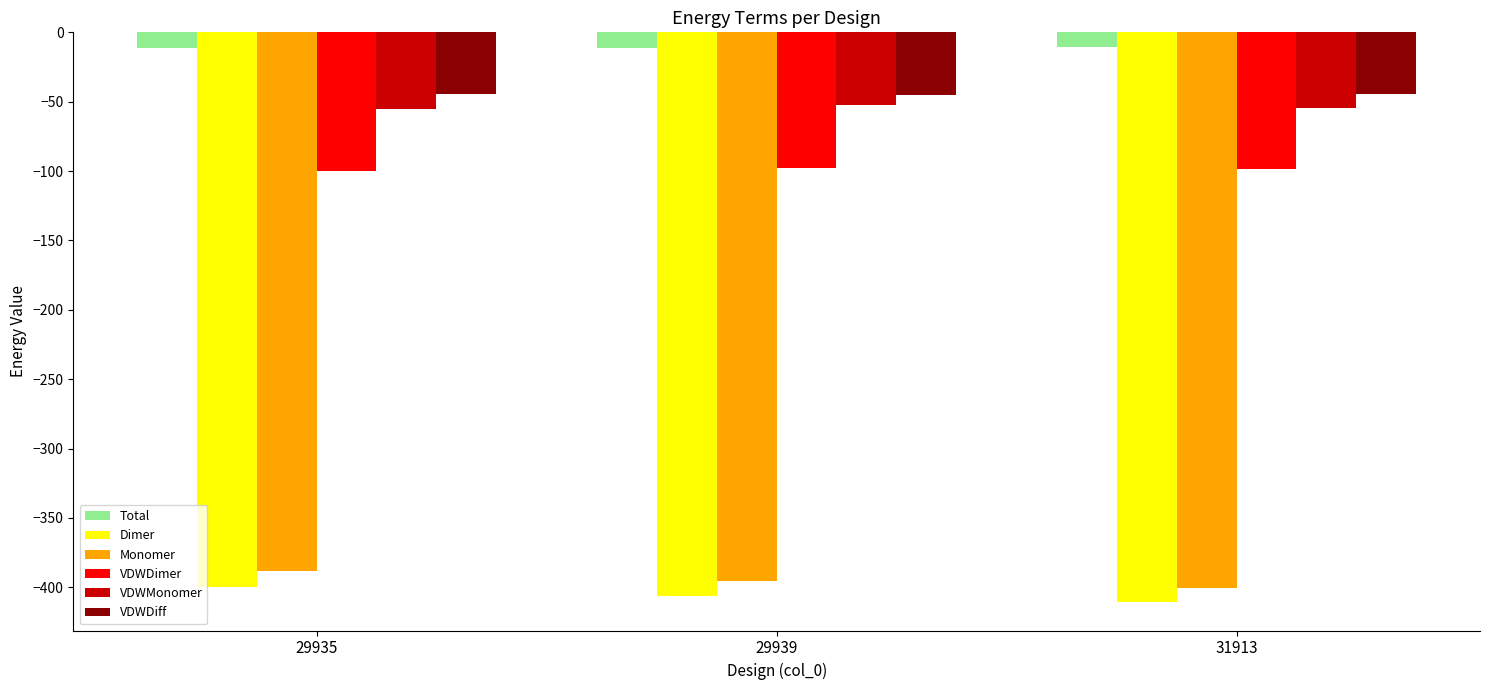

What is the difference between the VDWDimer values at 31913 and 29935?

1.2